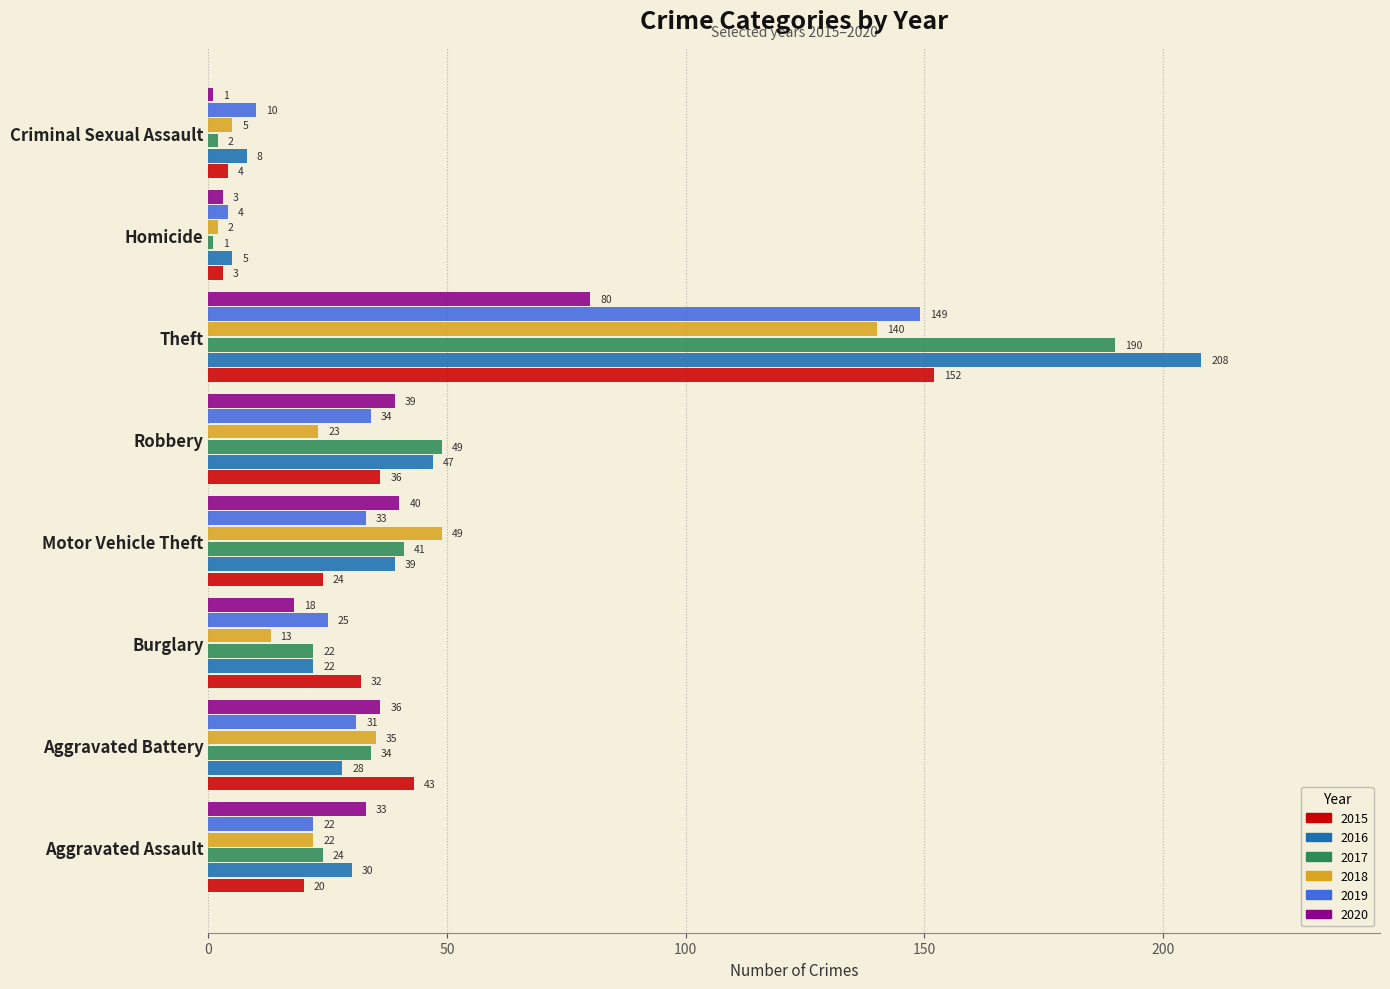

Which series changed the most between Robbery and Theft?

2016